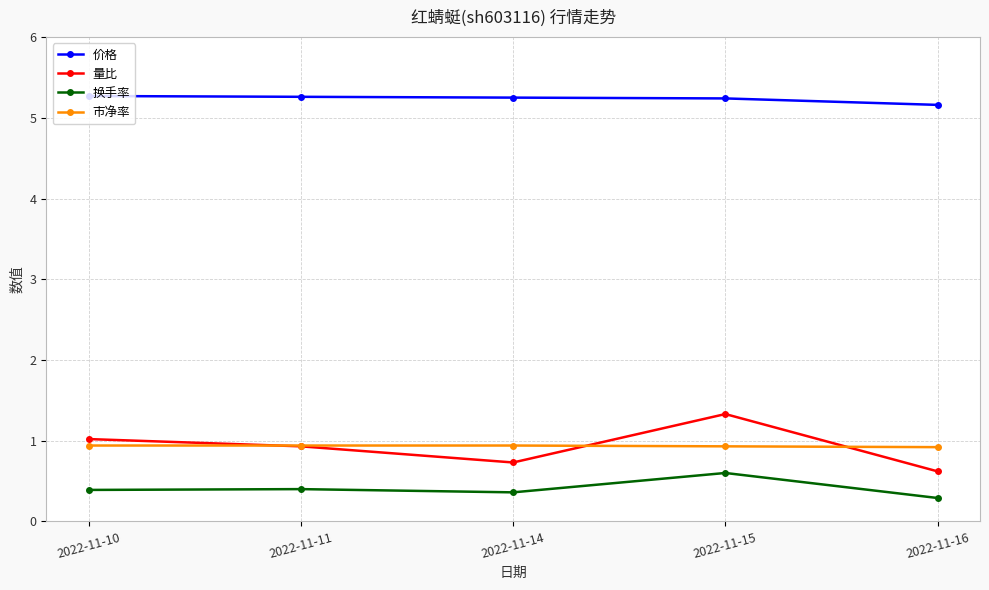

Which series has the widest spread of values?

量比